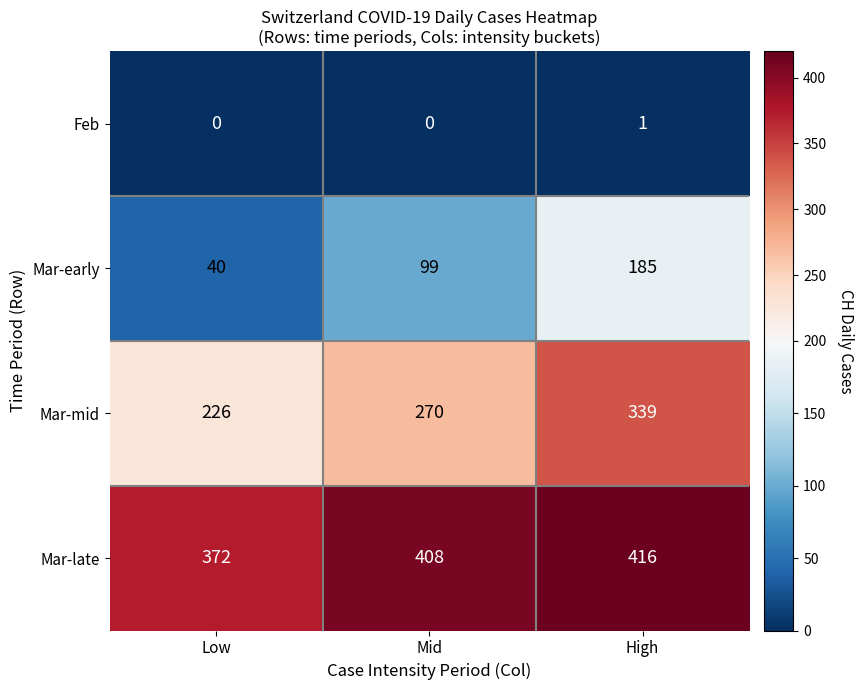

Which series has the largest total across all categories?

Mar-late